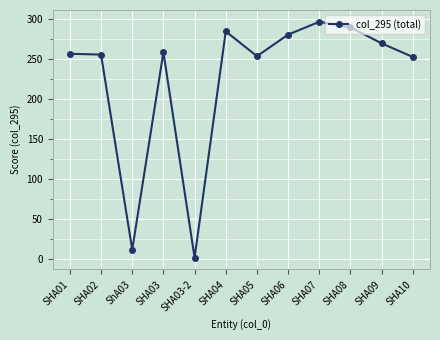

At which category does the data reach its first local valley?

ShA03